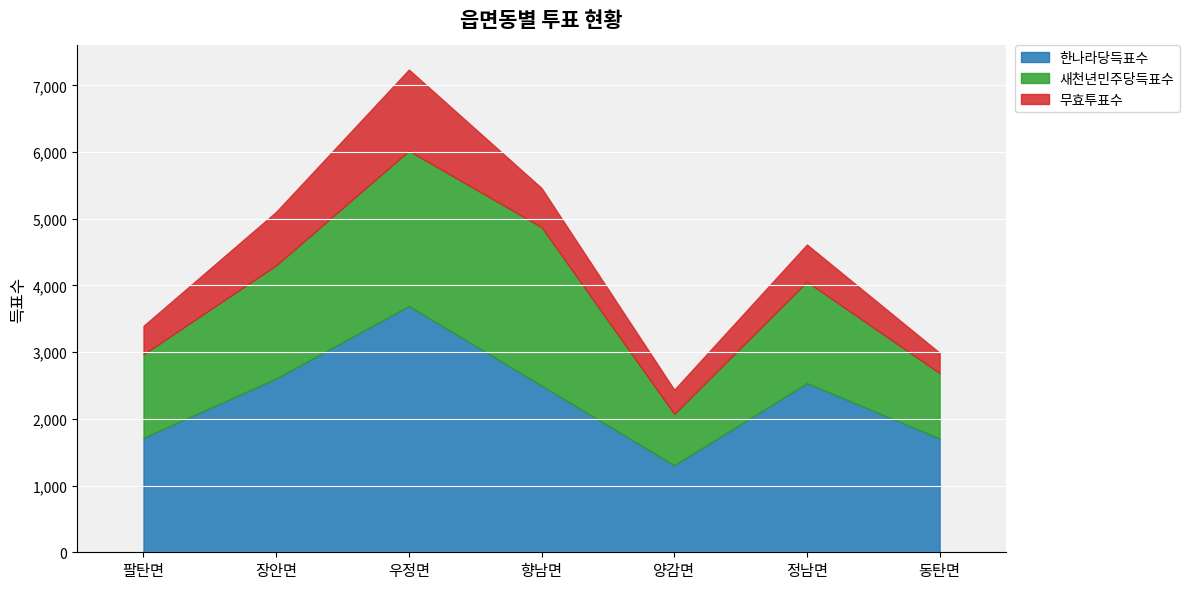

What is the total value across all series at 장안면?

5105